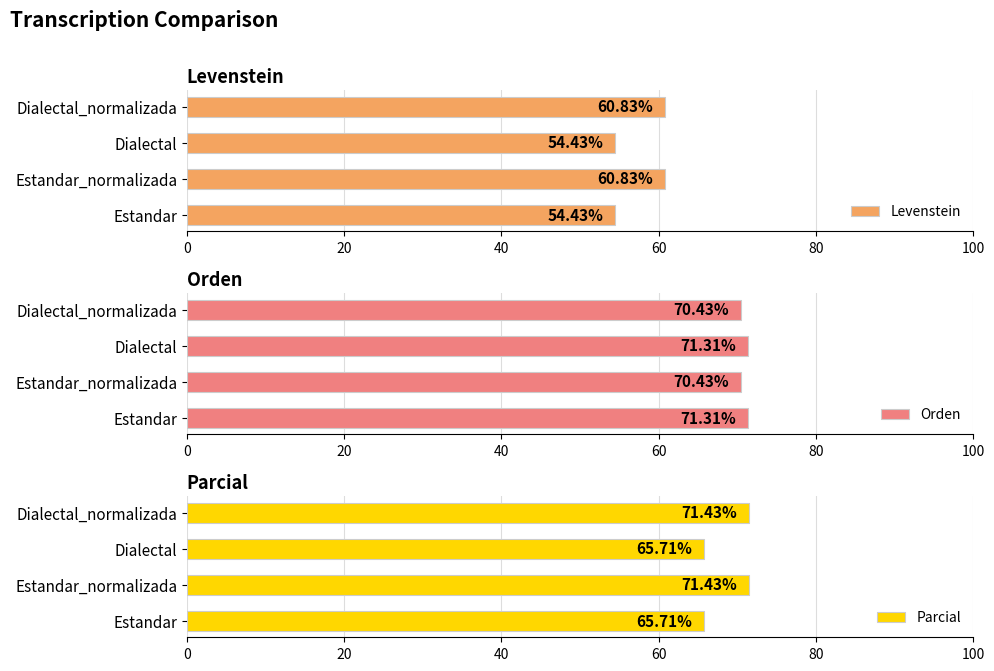

How many groups of bars are there?

4